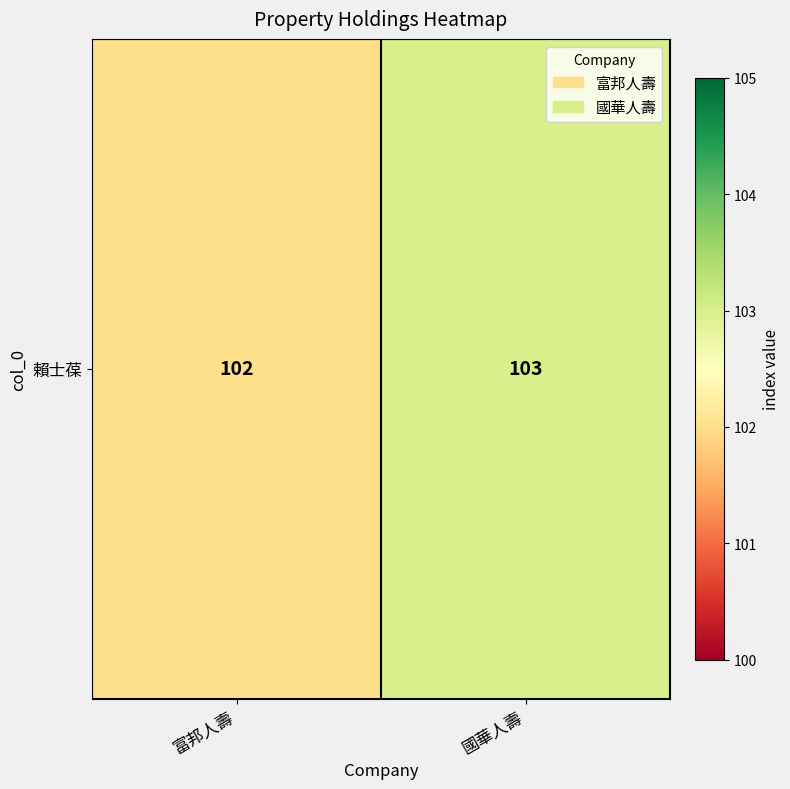

How many distinct data groups are displayed?

1